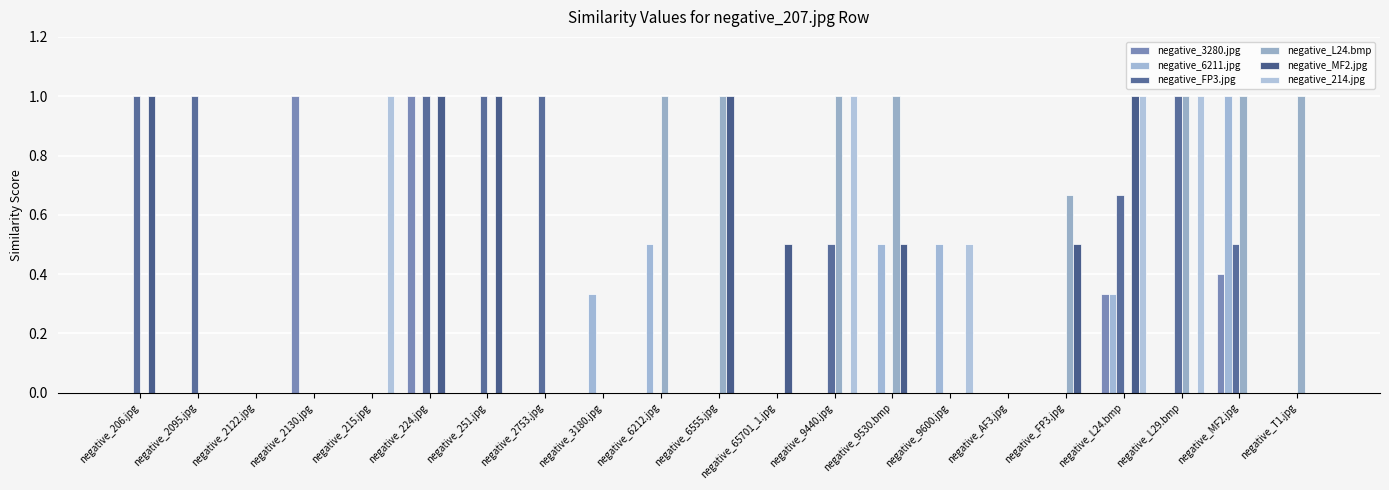

At which category is the sum across all series the highest?

negative_L24.bmp